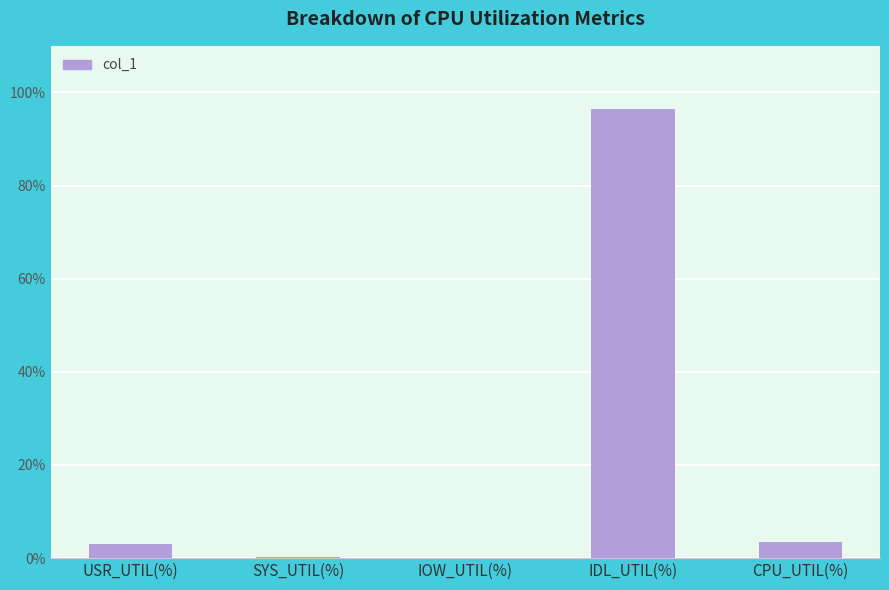

What is the change in value from IOW_UTIL(%) to IDL_UTIL(%)?

+96.4